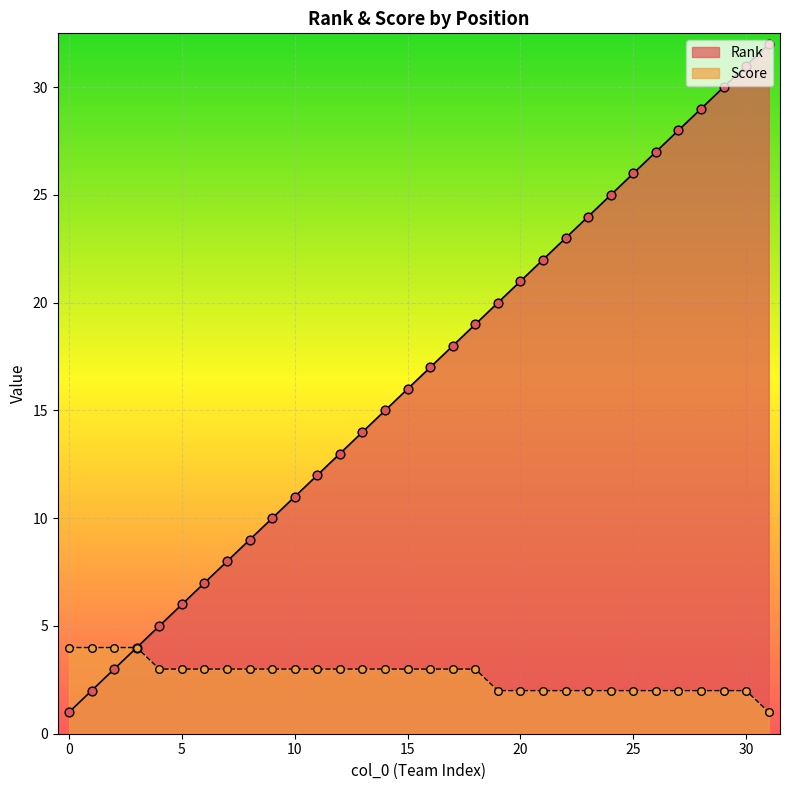

What are all the series names shown in the legend?

Rank, Score